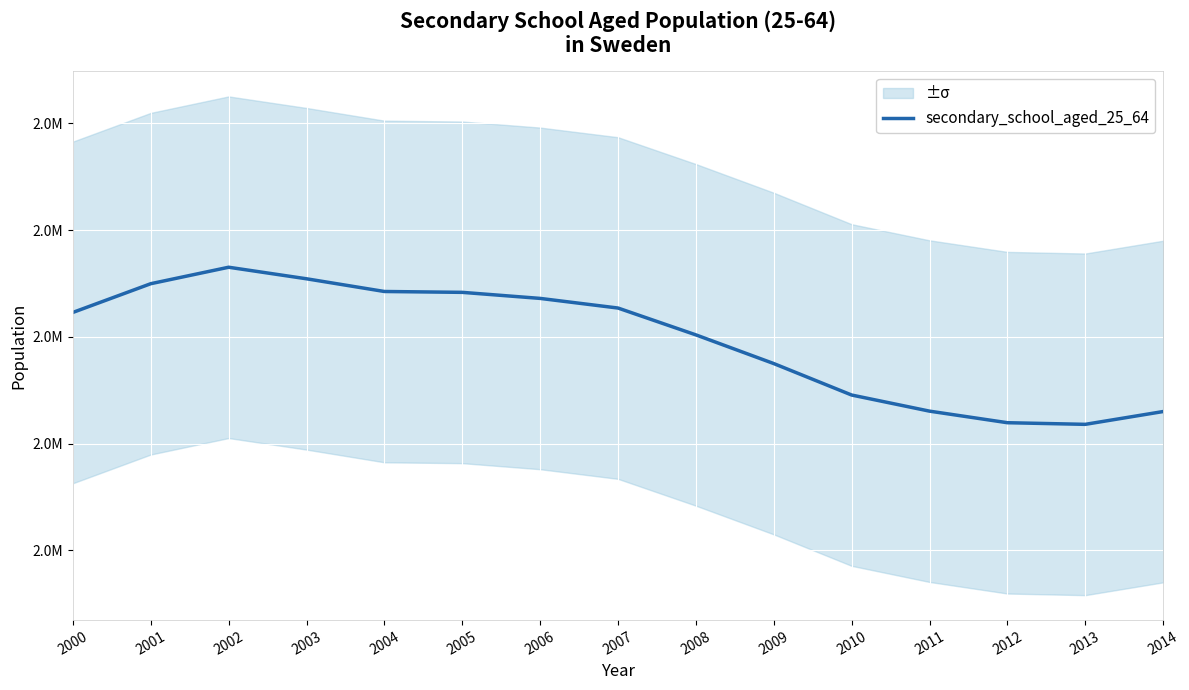

At which category does the chart reach its peak across all series?

2002